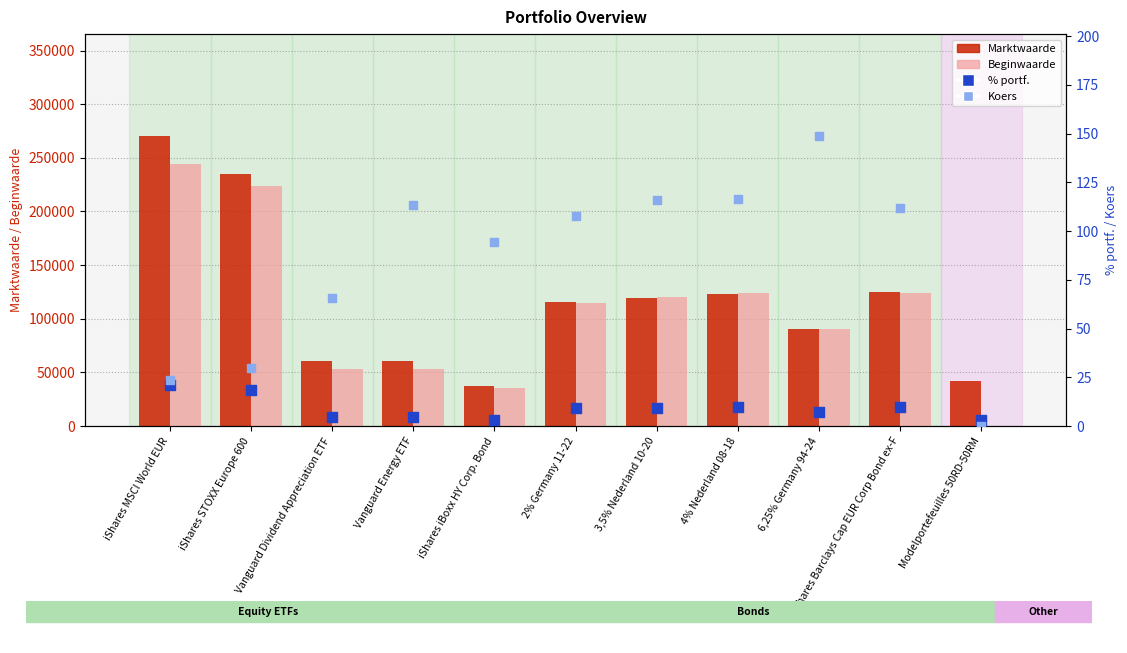

At how many categories does at least one series exceed 108824?

6